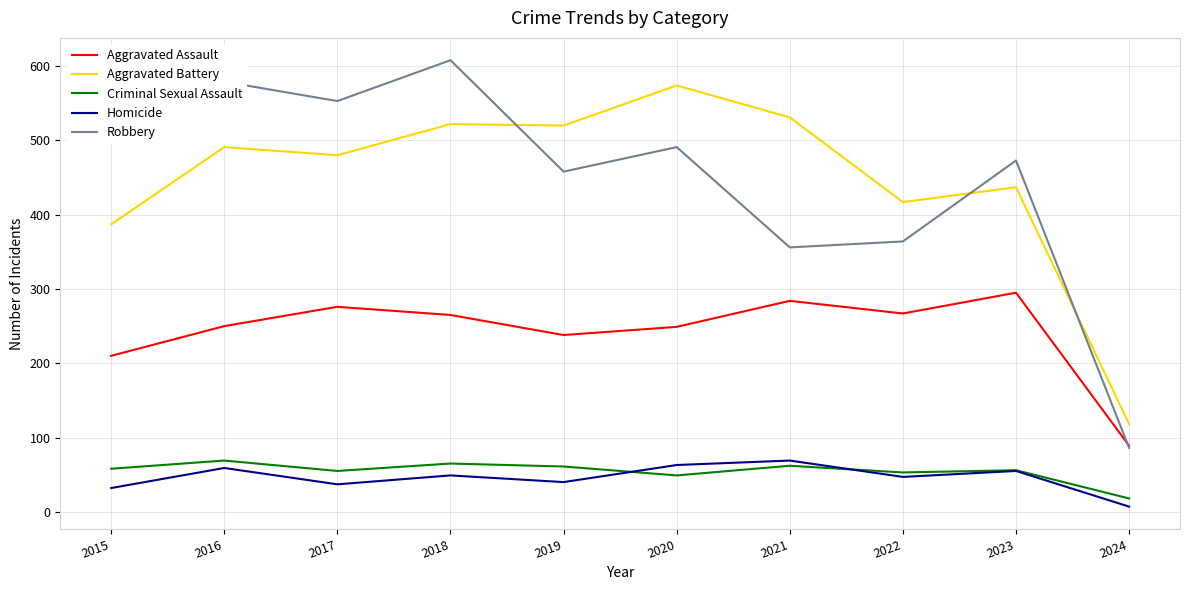

At how many categories does at least one series exceed 123?

9